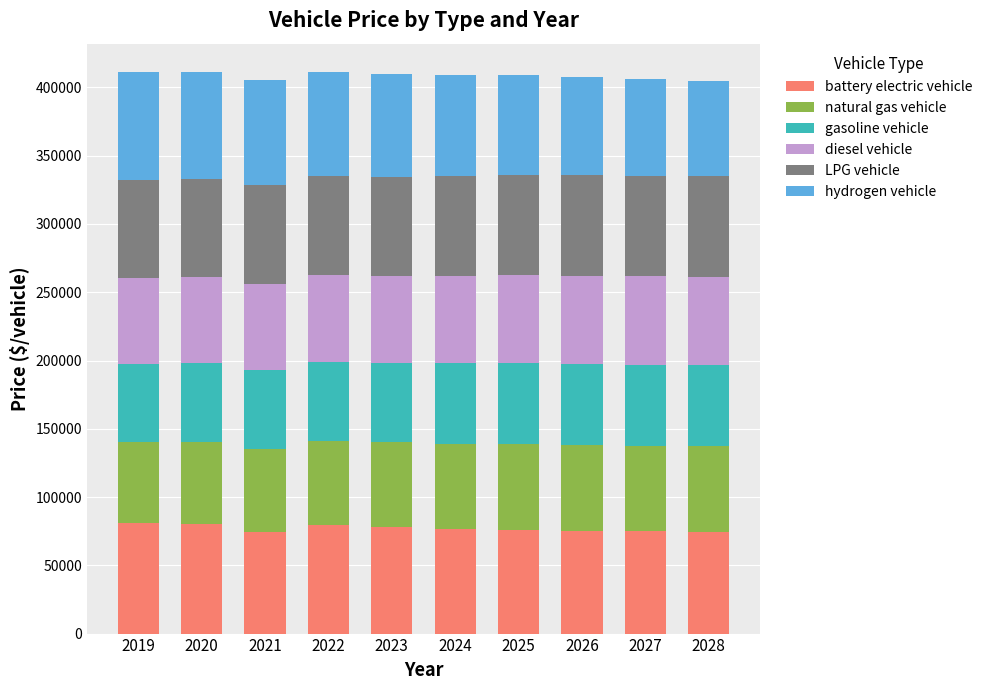

What is the sum of the battery electric vehicle values at 2019 and 2021?

155117.4